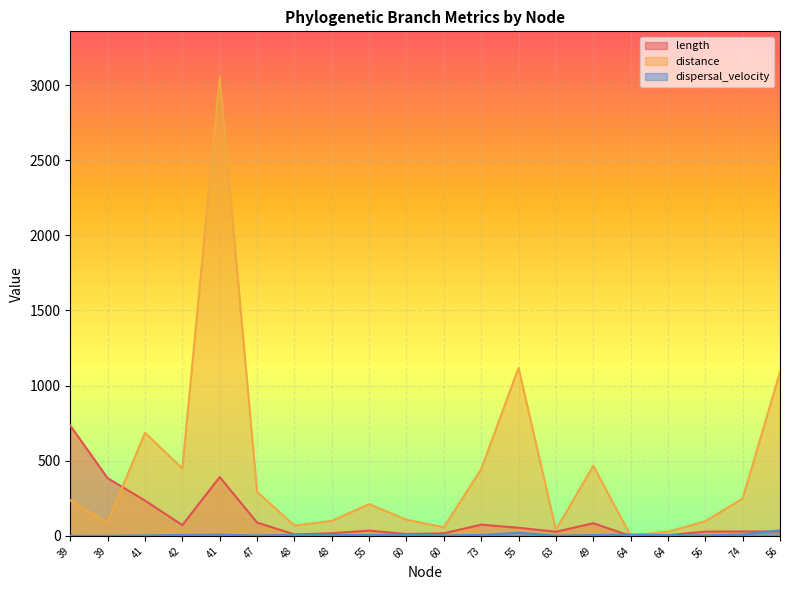

Between 60 and 49, which is larger?

49